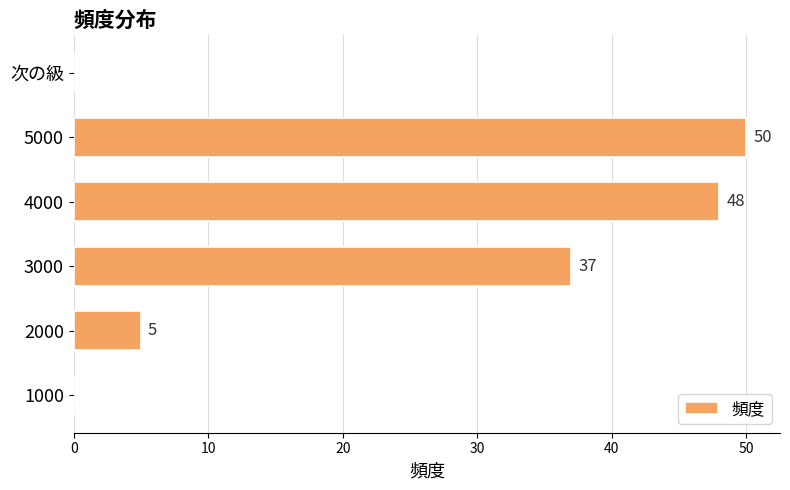

Reading top to bottom, transcribe all the data shown in this chart.

次の級=0	5000=50	4000=48	3000=37	2000=5	1000=0